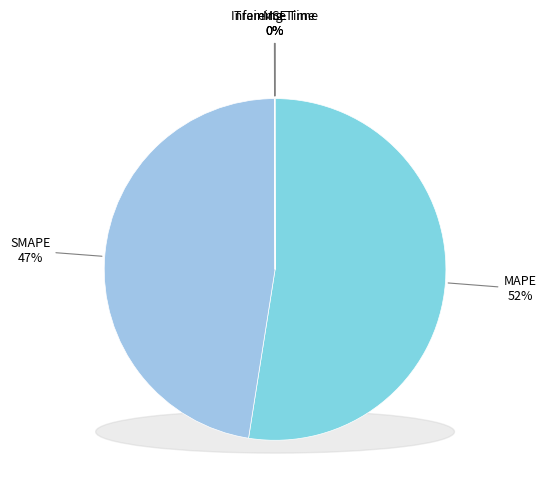

Between Training Time and SMAPE, which is larger?

SMAPE